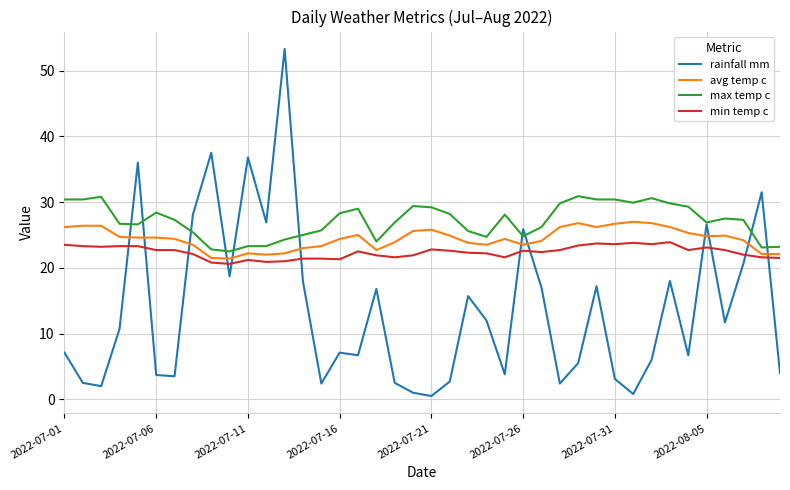

What is the greatest value displayed?

53.3